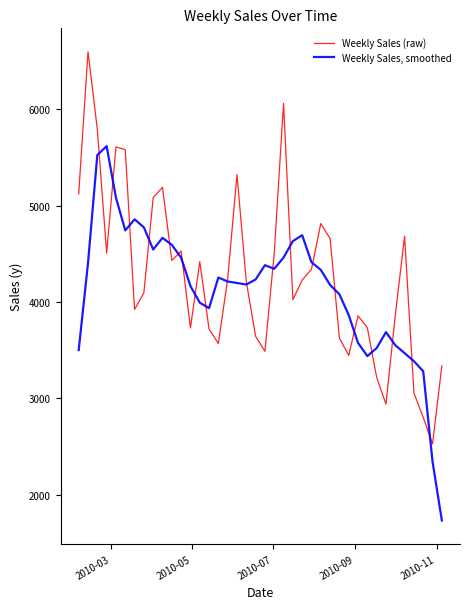

Is this an area chart (filled region under the line)?

No